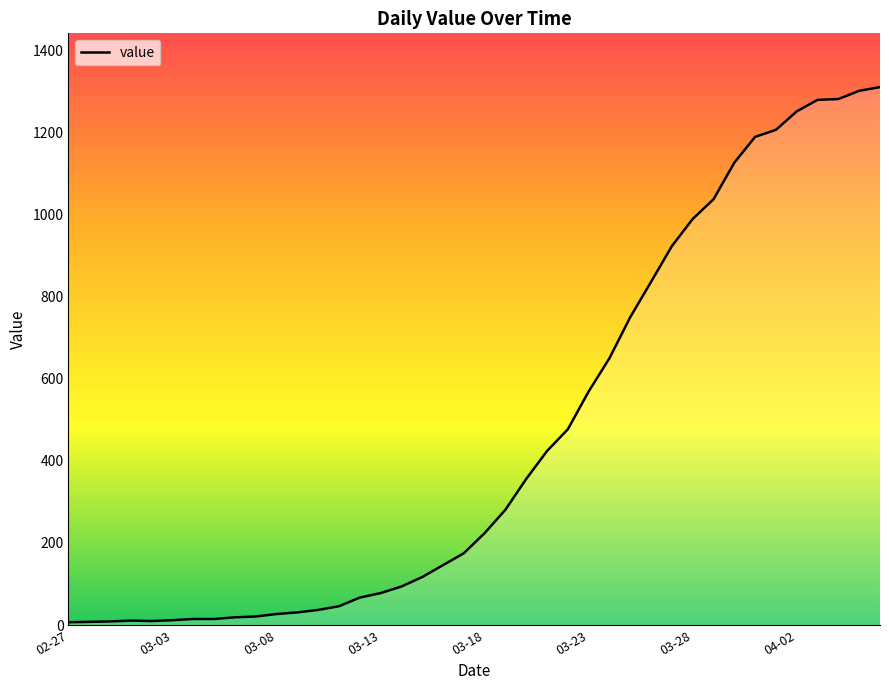

At which label does the data first exceed 224?

2020-03-19